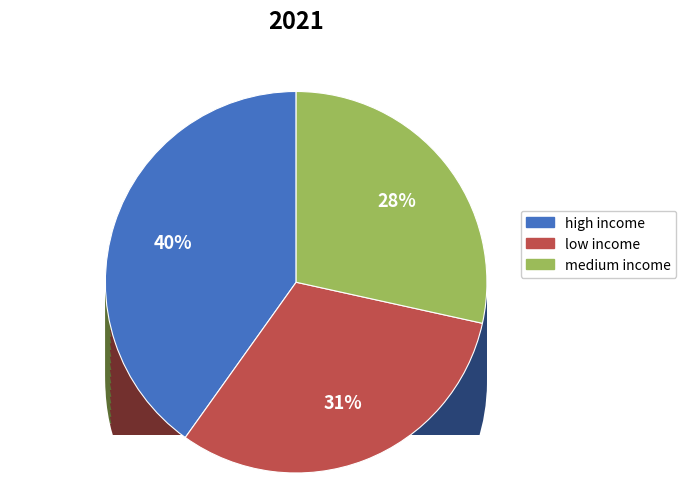

Between low income and medium income, which is larger?

low income